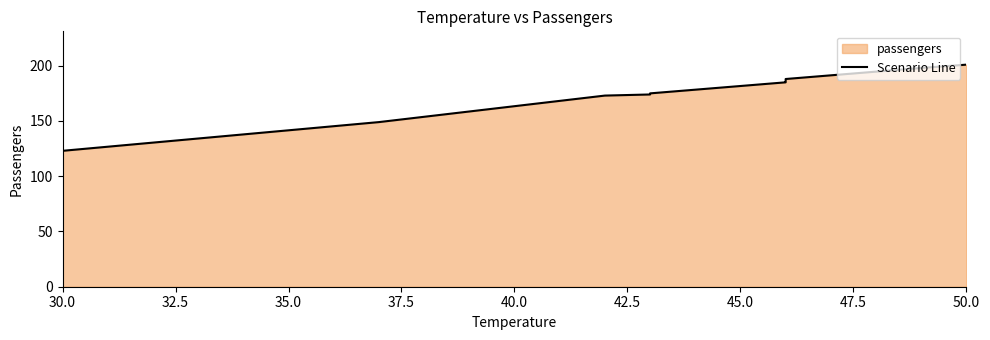

Which has a higher value, 32.5 or 45.0?

45.0